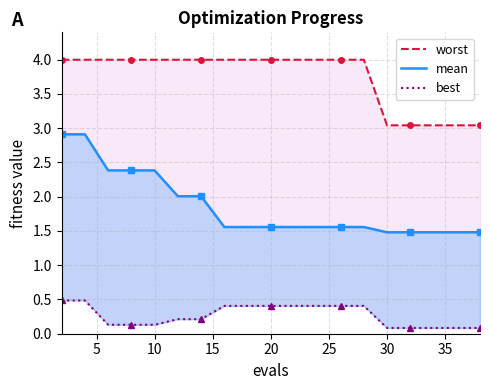

What is the sum of all worst values?

71.2